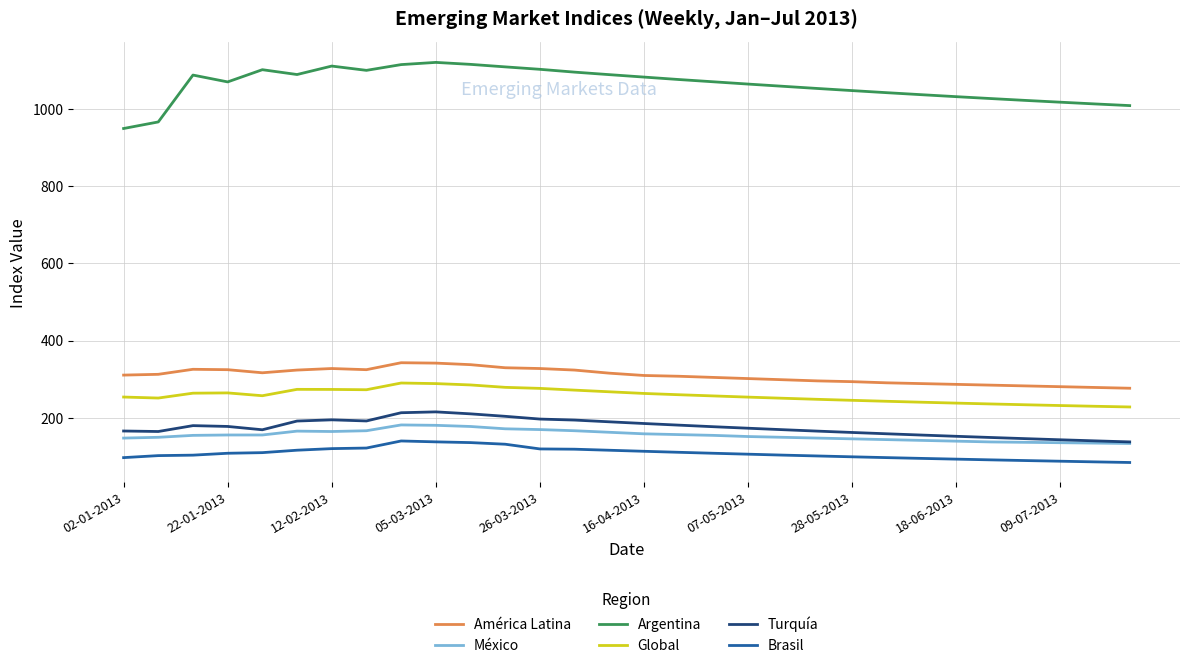

Which series has the largest range (max minus min)?

Argentina